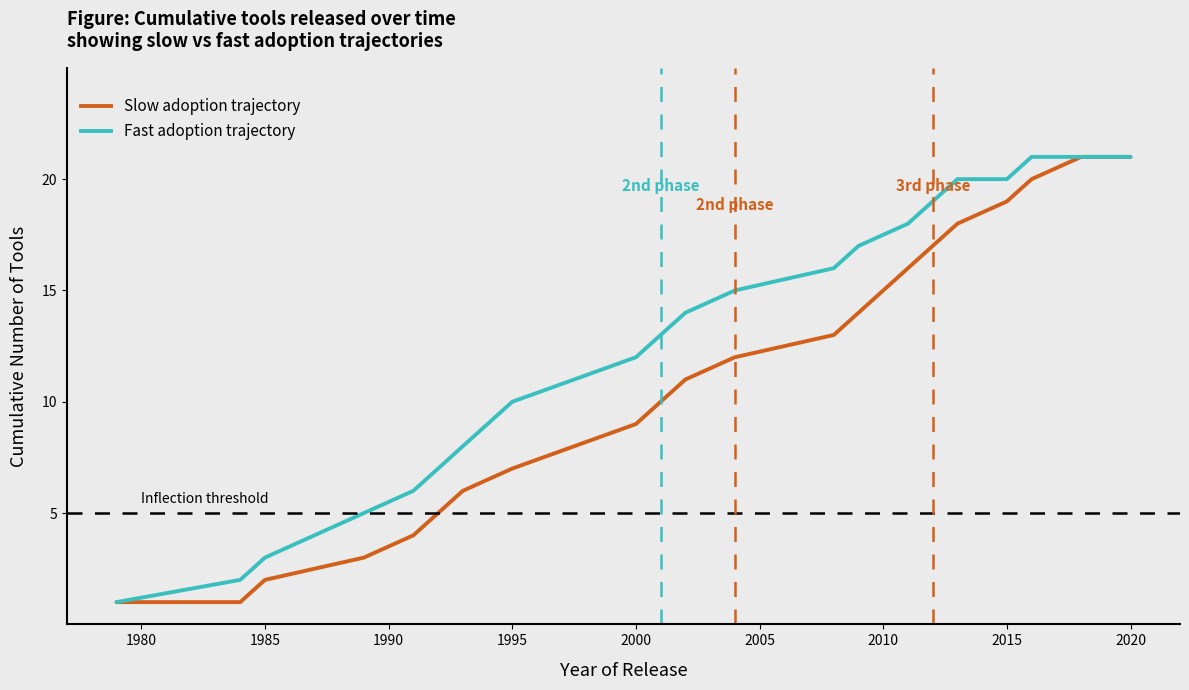

What is the maximum value for Slow adoption trajectory?

21